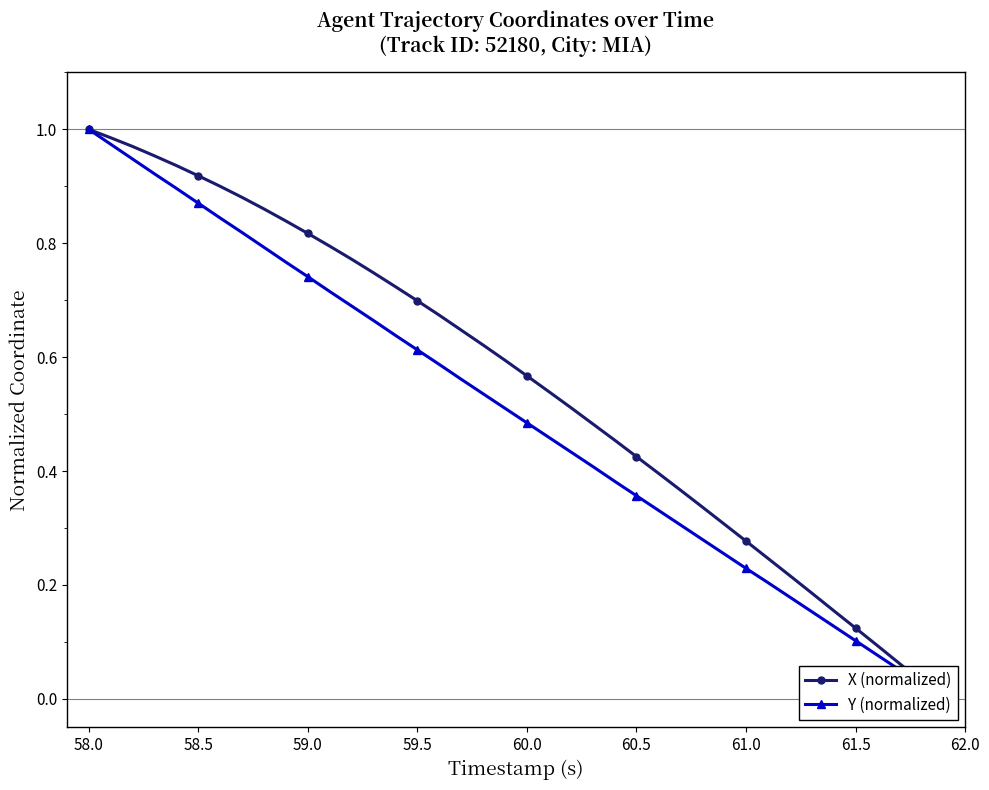

Reading right to left, extract all data points from this chart.

X (normalized): 0.0	0.0	0.1	0.1	0.1	0.2	0.2	0.2	0.2	0.3	0.3	0.3	0.4	0.4	0.4	0.5	0.5	0.5	0.5	0.6	0.6	0.6	0.6	0.7	0.7	0.7	0.7	0.8	0.8	0.8	0.8	0.9	0.9	0.9	0.9	0.9	1.0	1.0	1.0	1.0
Y (normalized): 0.0	0.0	0.1	0.1	0.1	0.1	0.2	0.2	0.2	0.2	0.3	0.3	0.3	0.3	0.4	0.4	0.4	0.4	0.5	0.5	0.5	0.5	0.6	0.6	0.6	0.6	0.7	0.7	0.7	0.7	0.8	0.8	0.8	0.8	0.9	0.9	0.9	0.9	1.0	1.0